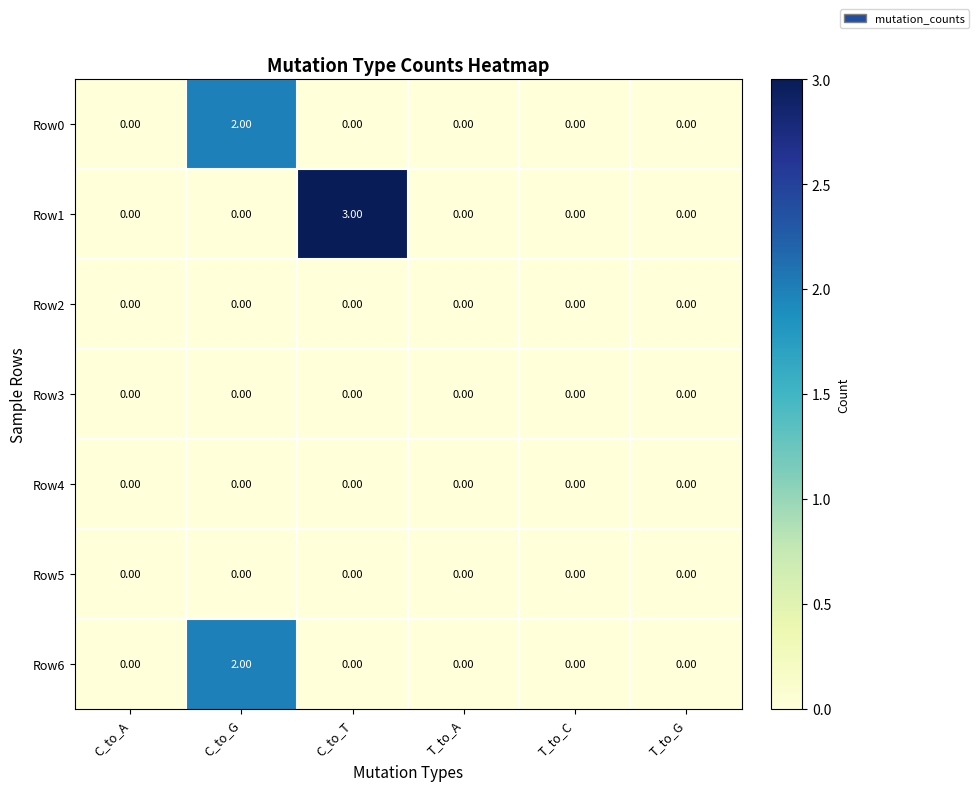

Which category has the highest value in the Row0 series?

C_to_G